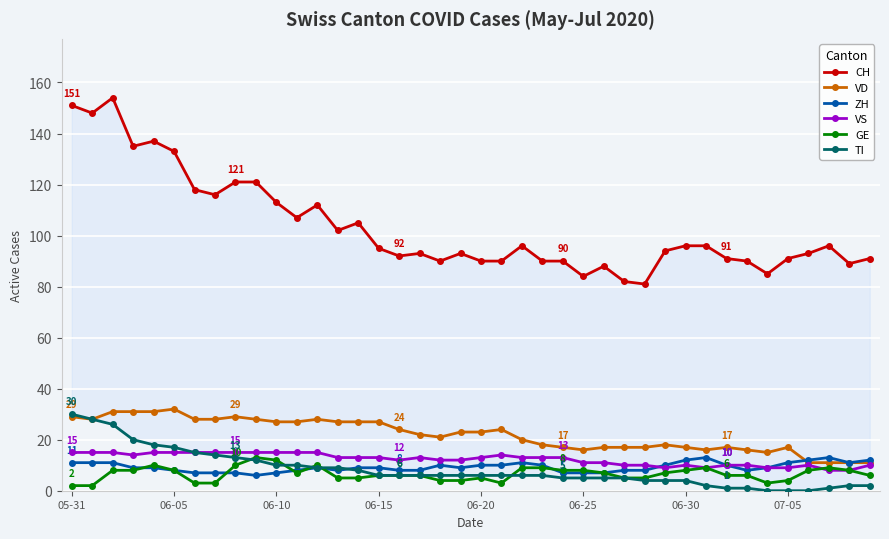

What position from the right is 05-31?

40